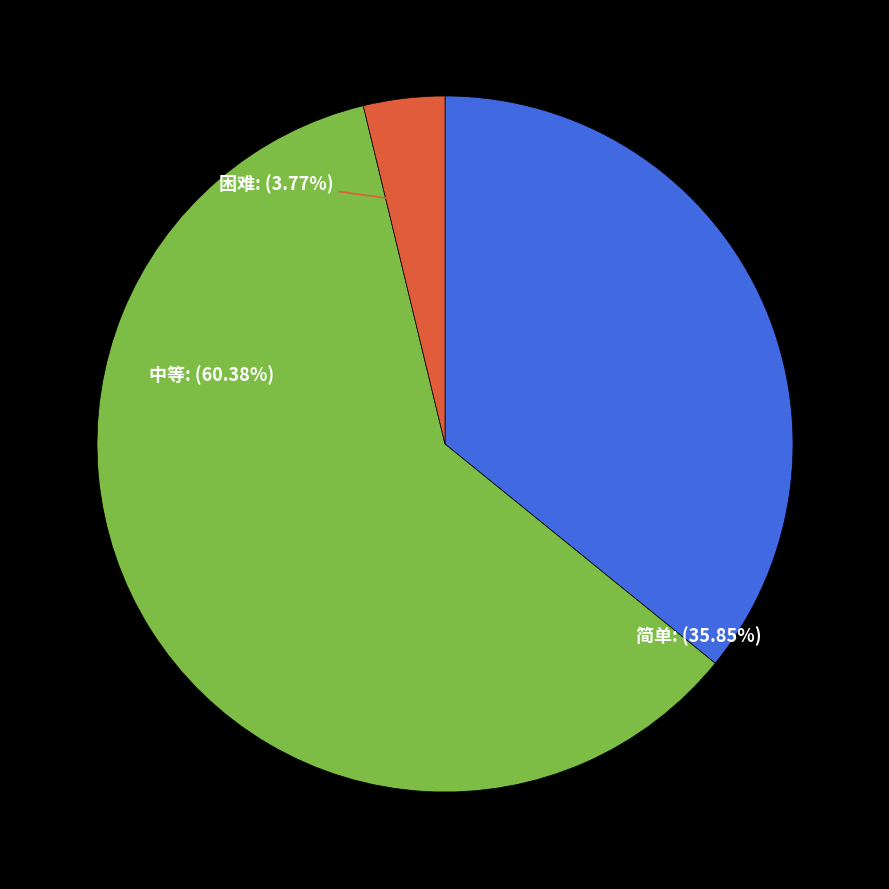

Does any single category account for the majority?

Yes